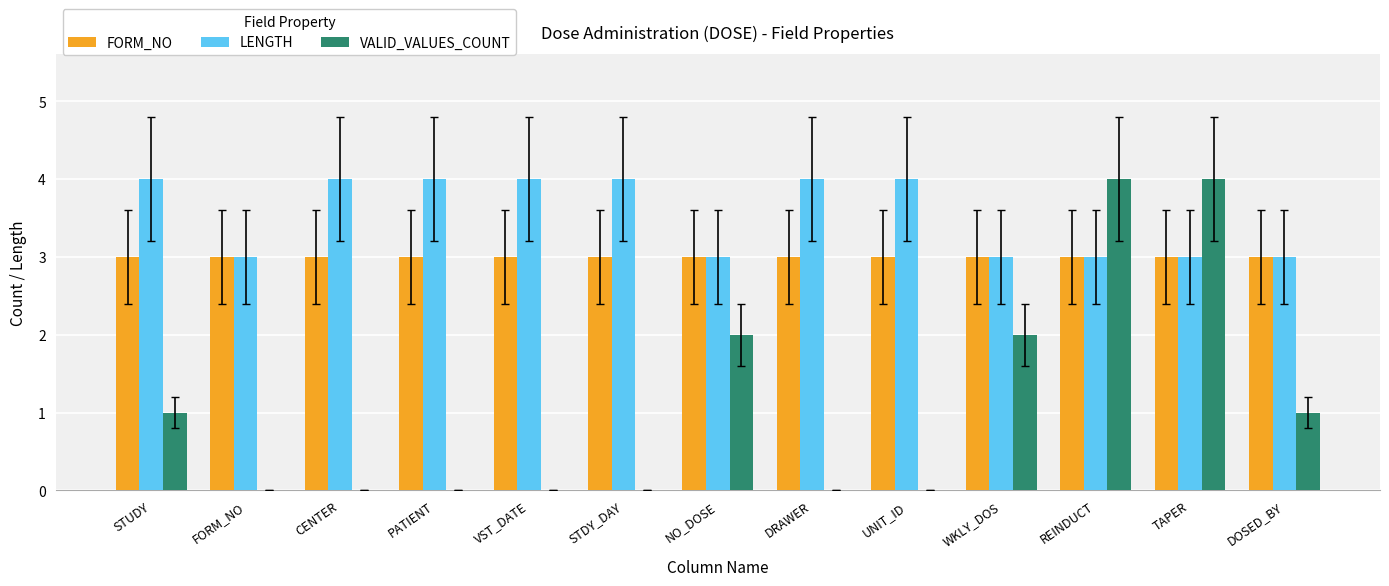

What is the sum of all LENGTH values?

46